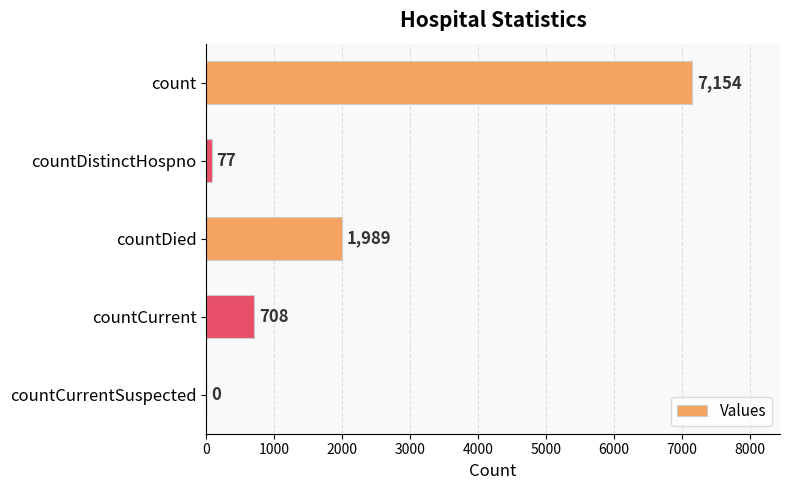

Is it true that the value at countDistinctHospno is 77?

True